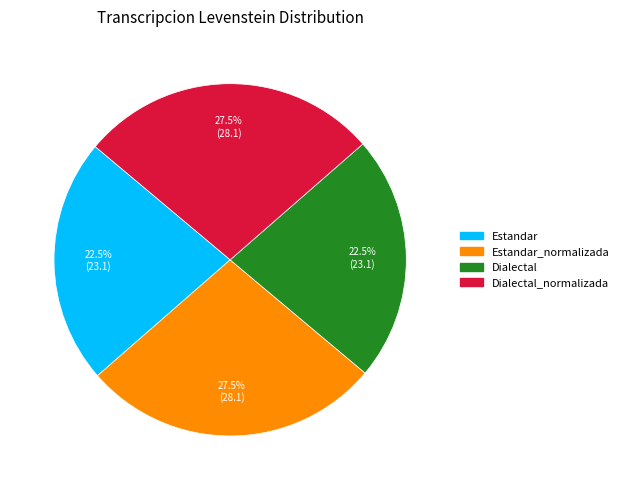

Does any single category account for the majority?

No